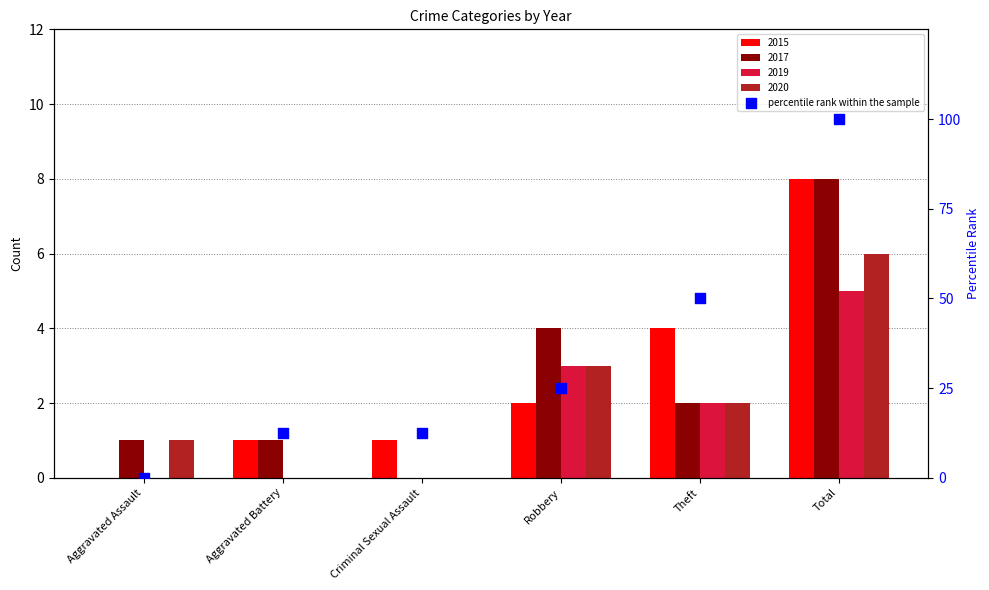

What is the change in value from Criminal Sexual Assault to Robbery?

+12.5